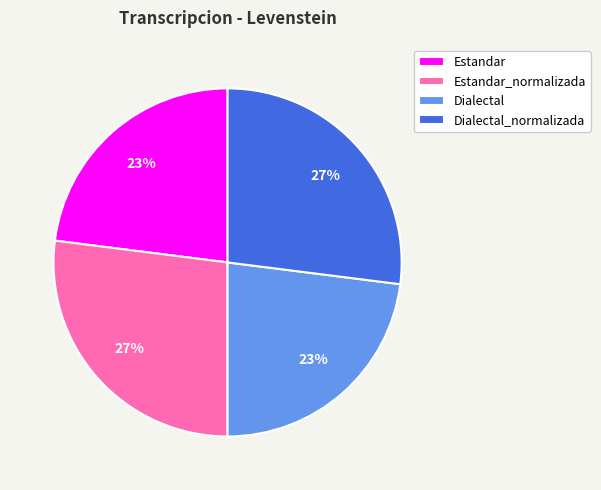

How many slices are in this pie chart?

4